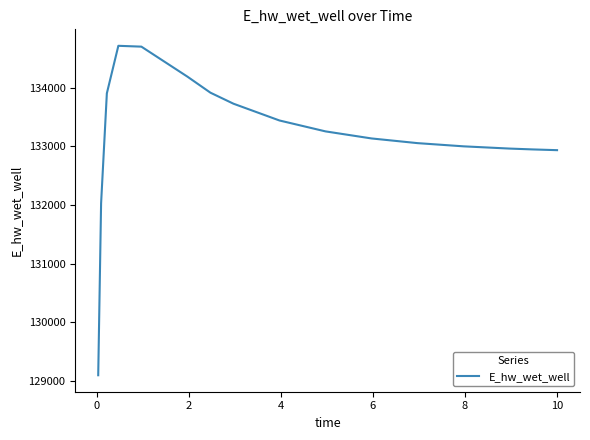

What is the smallest value displayed?

129101.6